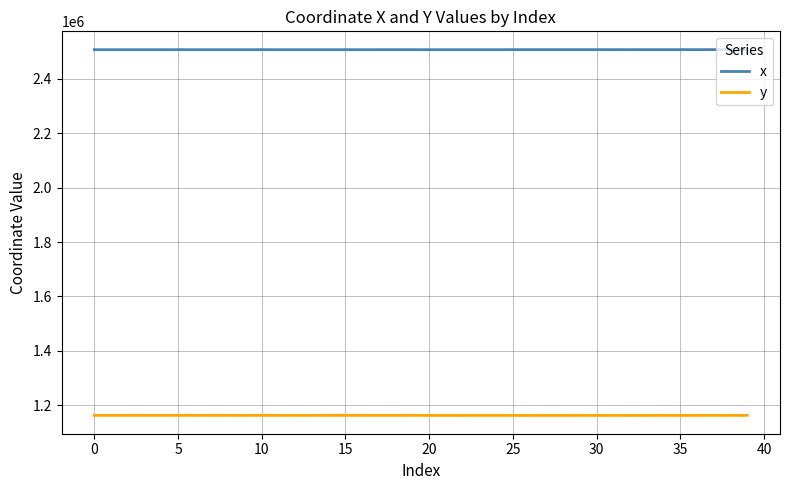

List the series in order of their peak value, lowest first.

y, x